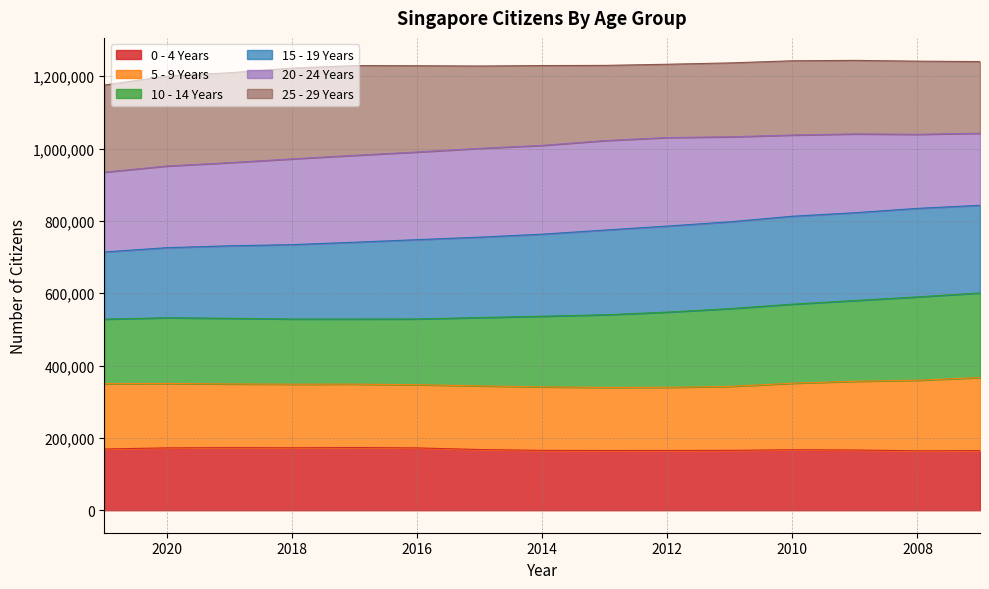

Where is 15 - 19 Years nearest to the value 988565?

2016